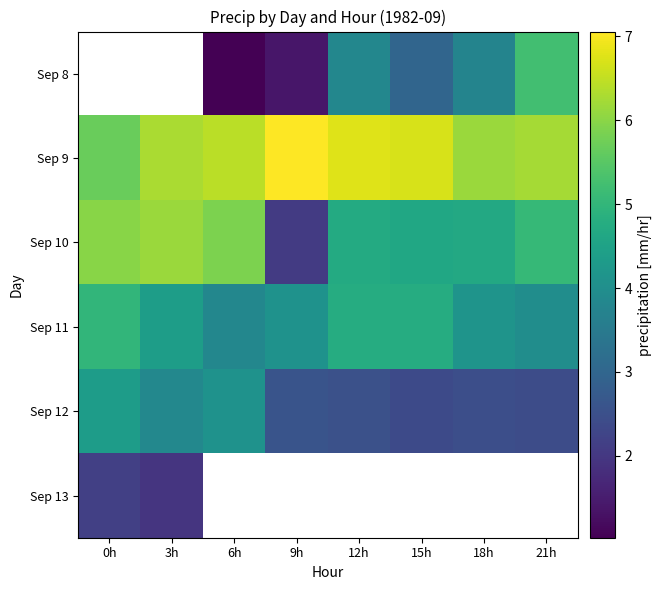

What is the difference between the highest and lowest values at 6h?

5.4